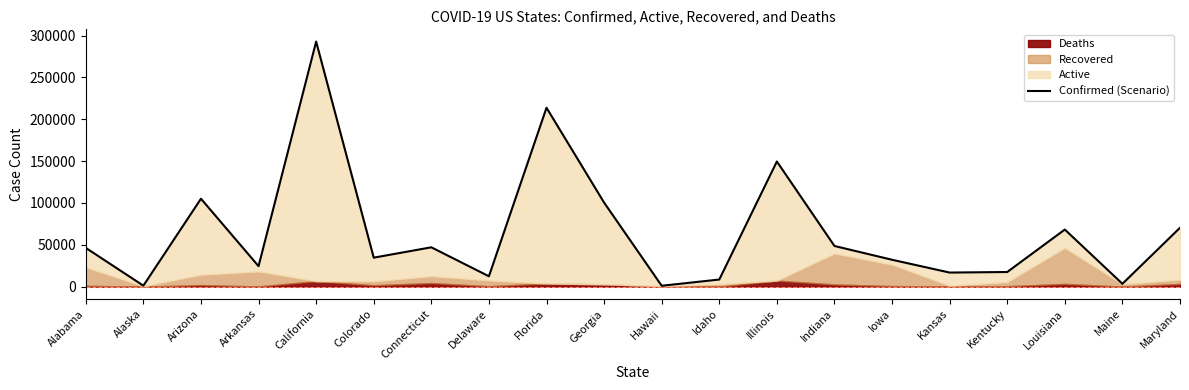

What is the sum of all values?

1294831